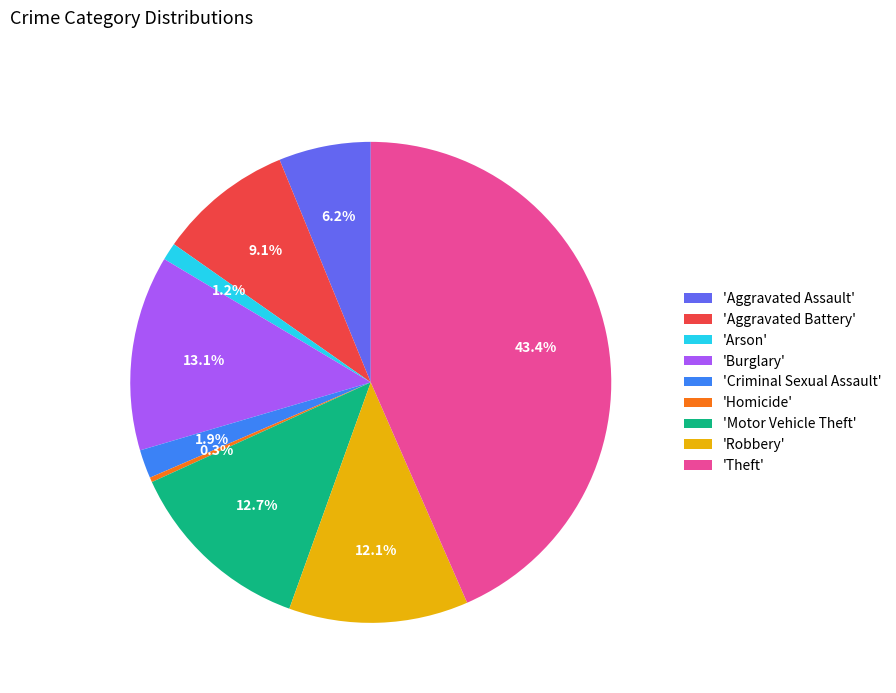

Does 'Criminal Sexual Assault' account for over 50% of the chart?

No